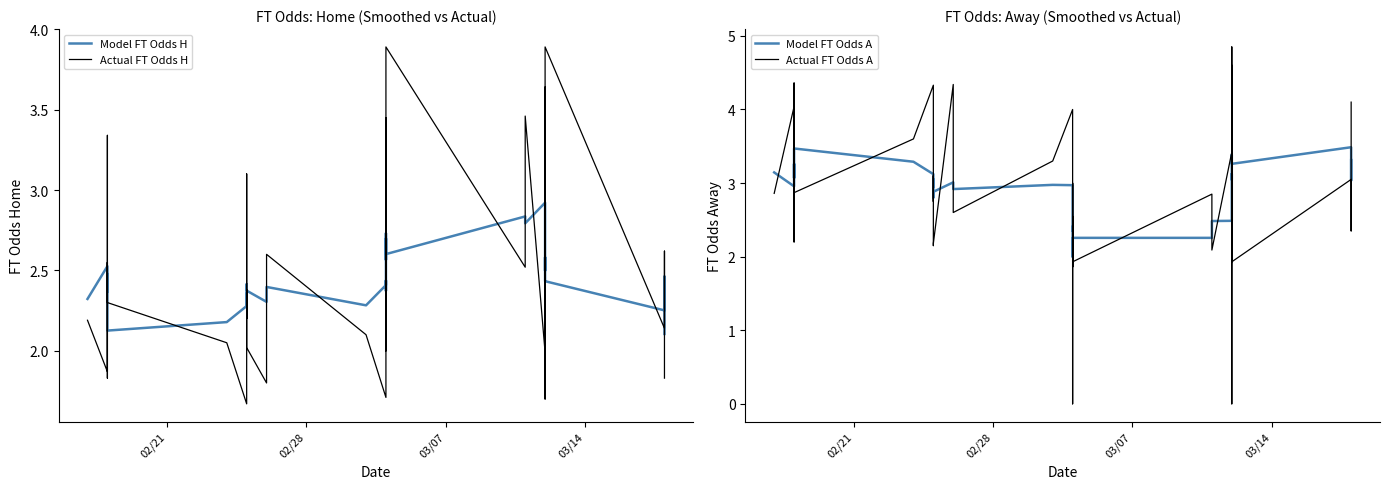

What is the maximum value for Actual FT Odds H?

3.9